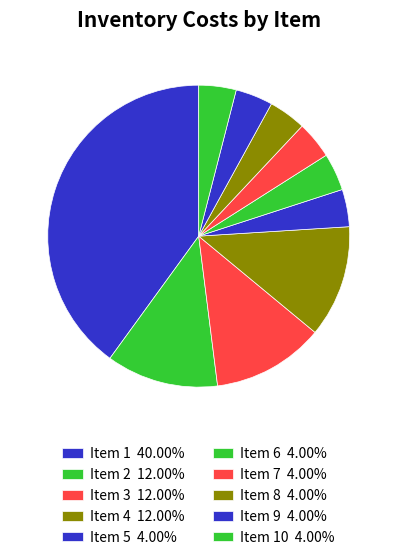

Count the number of slices in the pie.

10